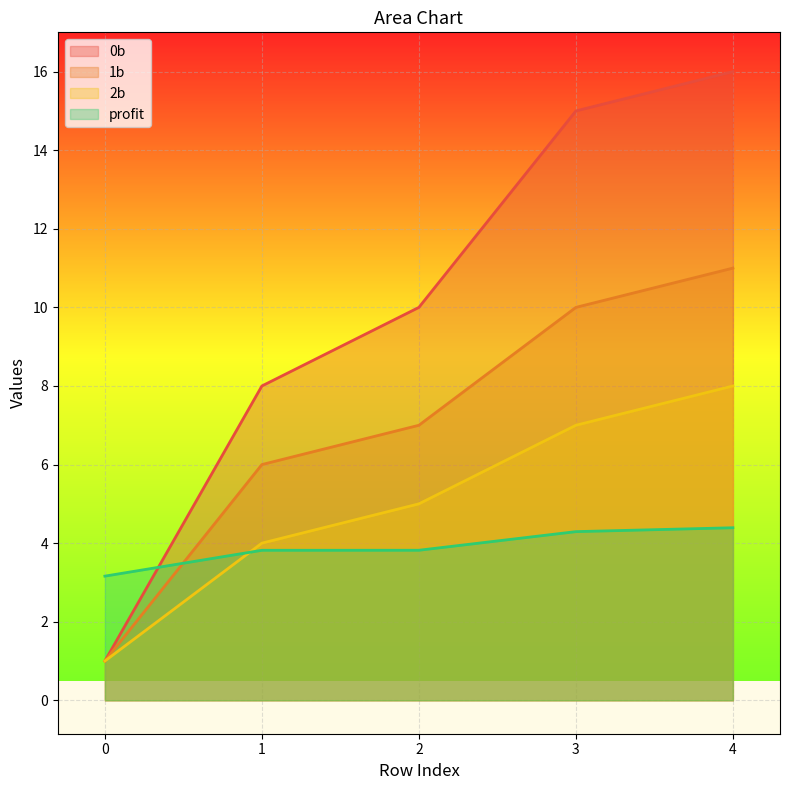

Rank the series at 2 from lowest to highest value.

profit, 2b, 1b, 0b